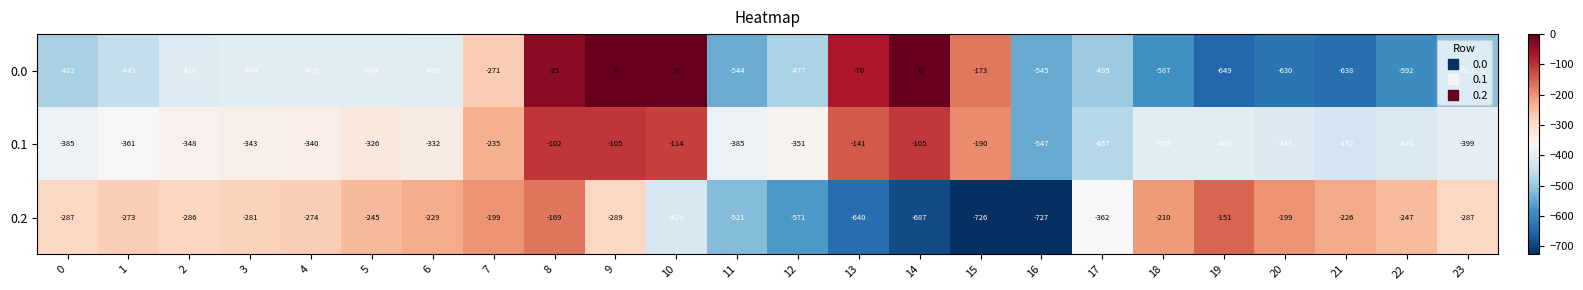

How many negative values does the 0.0 series have?

21